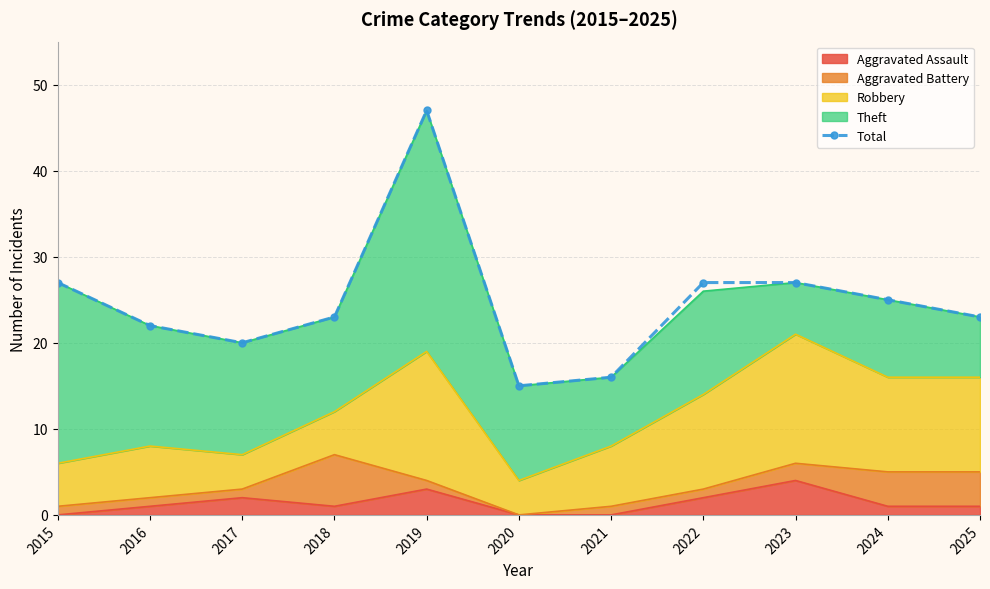

How many points are higher than both their immediate neighbors (excluding endpoints)?

1